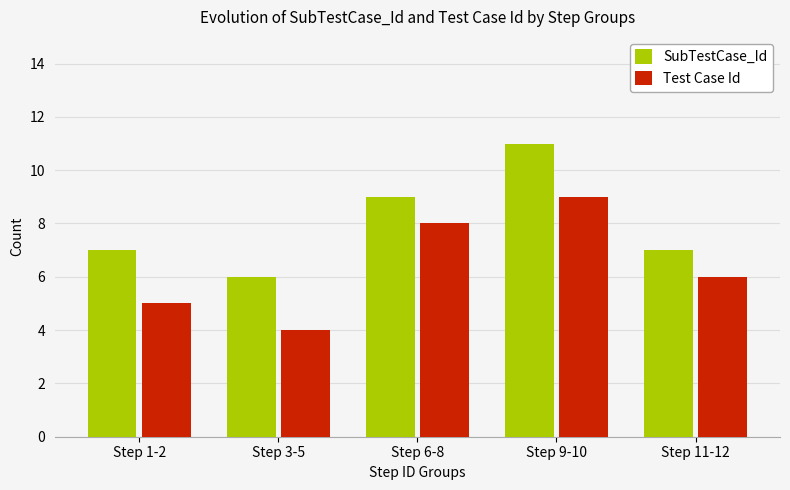

True or false: SubTestCase_Id has a value of 9 at Step 6-8.

True